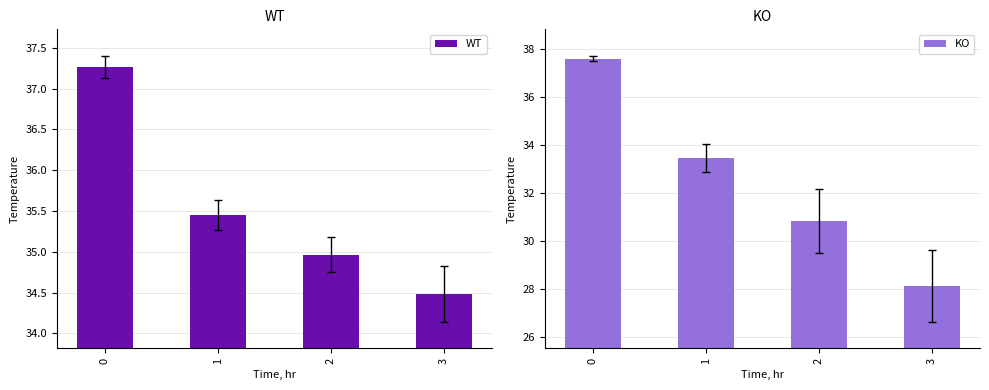

Does the chart contain stacked bars?

No